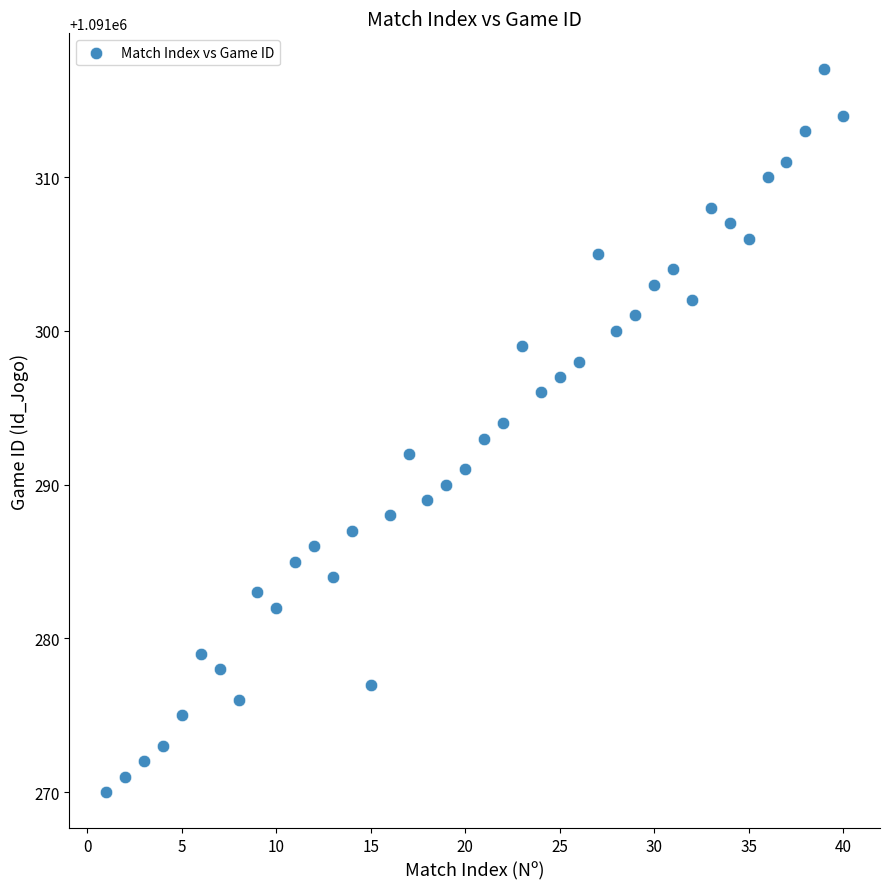

What is the range of X values (max minus min)?

39